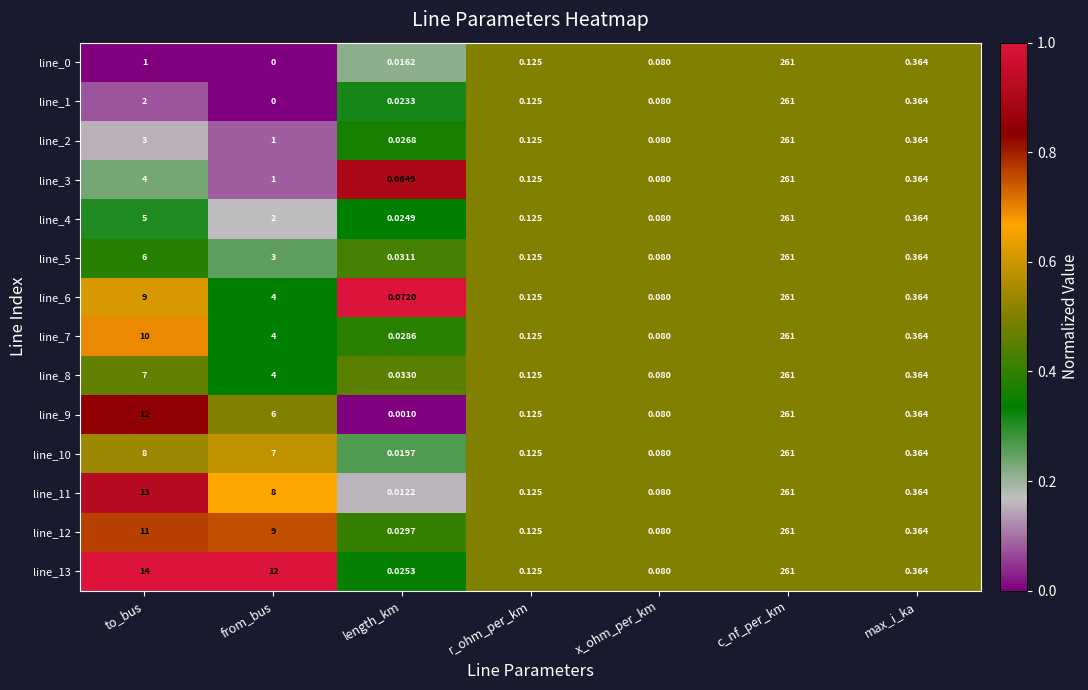

Where is line_11 nearest to the value 130?

to_bus